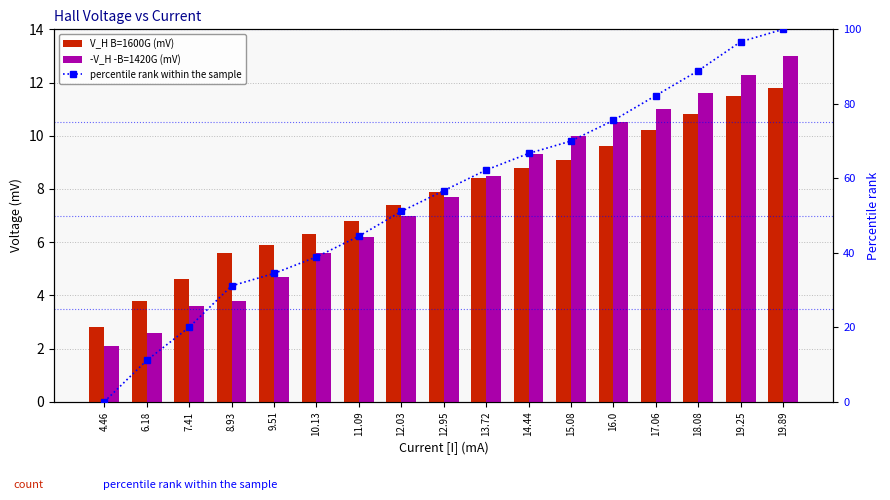

Which series changed the most between 7.41 and 12.95?

percentile rank within the sample